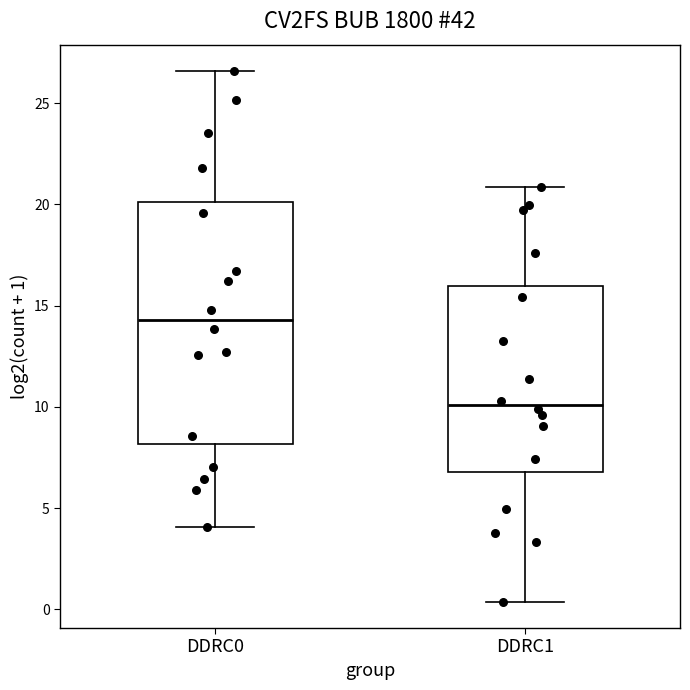

Reading left to right, transcribe this box plot: for each box, give where its median line is, the range the box spans, and where its two whiskers end, as read against the y-axis. The values are not printed on the chart, so give them approximately, as read against the axis.

DDRC0: median 14.5, box 8.0 to 20.0, whiskers 4.0 to 26.5
DDRC1: median 10.0, box 7.0 to 16.0, whiskers 0.5 to 21.0